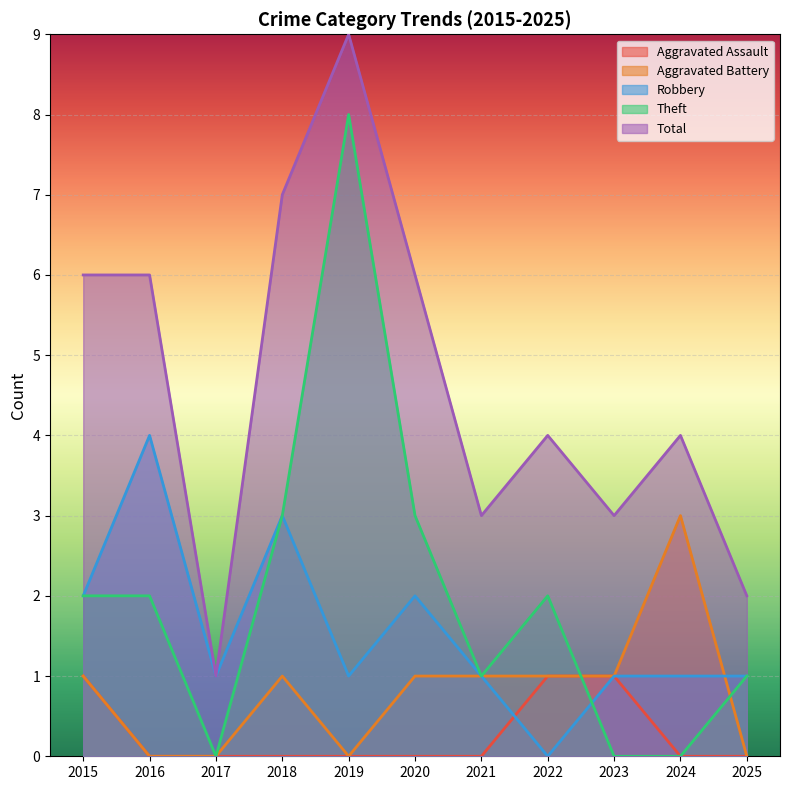

In Total, how many points are lower than both neighbors (excluding endpoints)?

3